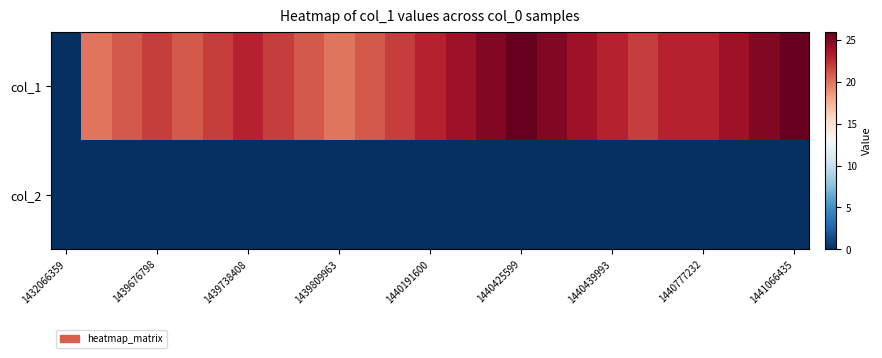

Reading left to right, list all the values displayed in this chart.

col_1: 0	20	21	22	21	22	23	22	21	20	21	22	23	24	25	26	25	24	23	22	23	23	24	25	26
col_2: 0	0	0	0	0	0	0	0	0	0	0	0	0	0	0	0	0	0	0	0	0	0	0	0	0